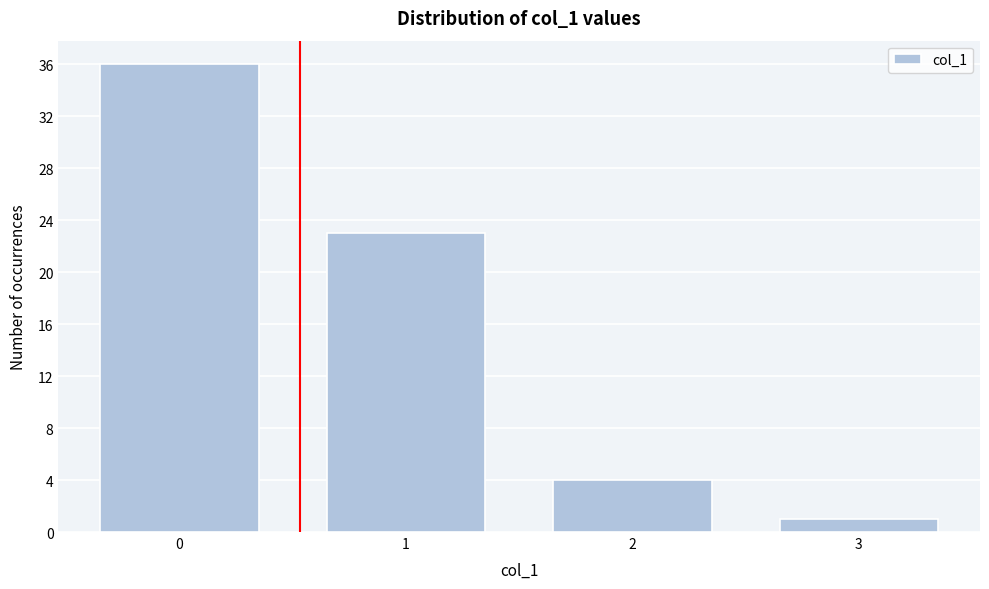

Reading right to left, what are all the values shown in this chart?

3=1	2=4	1=23	0=36